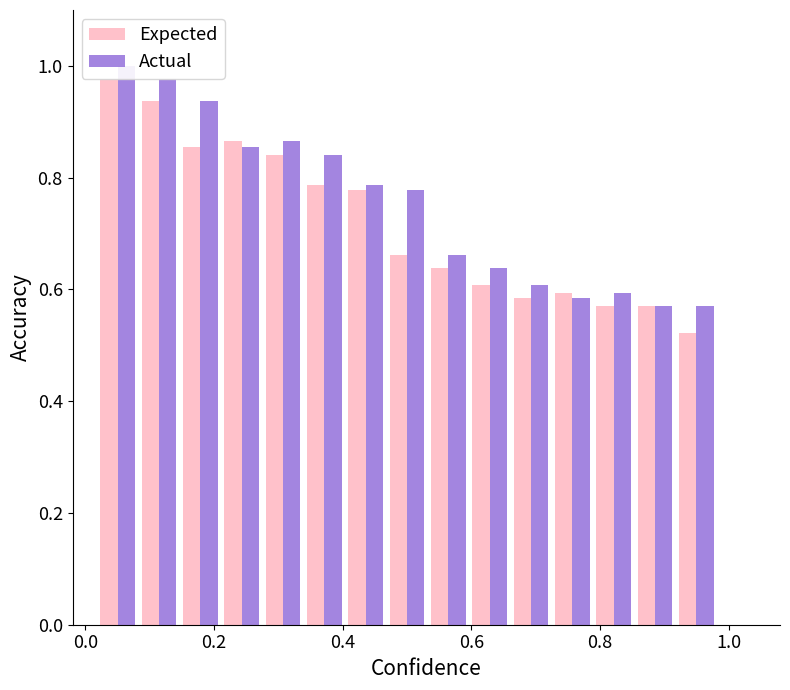

What is the difference between the second highest and second lowest values in the Expected series?

0.4